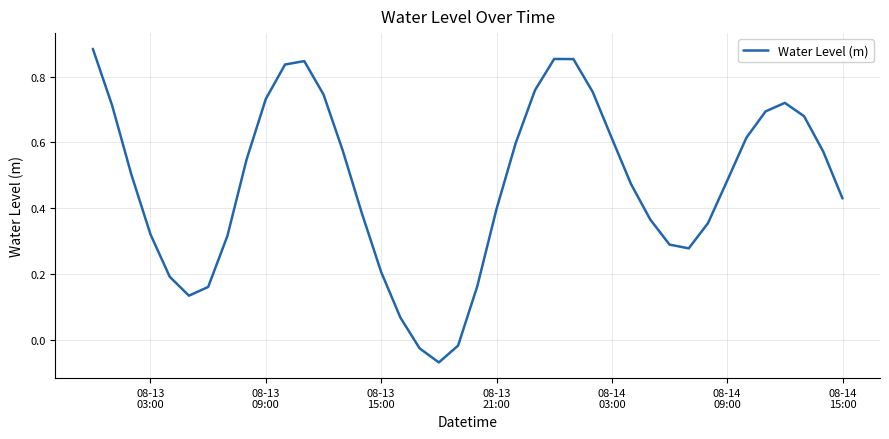

What is the difference between the maximum and minimum values?

1.0